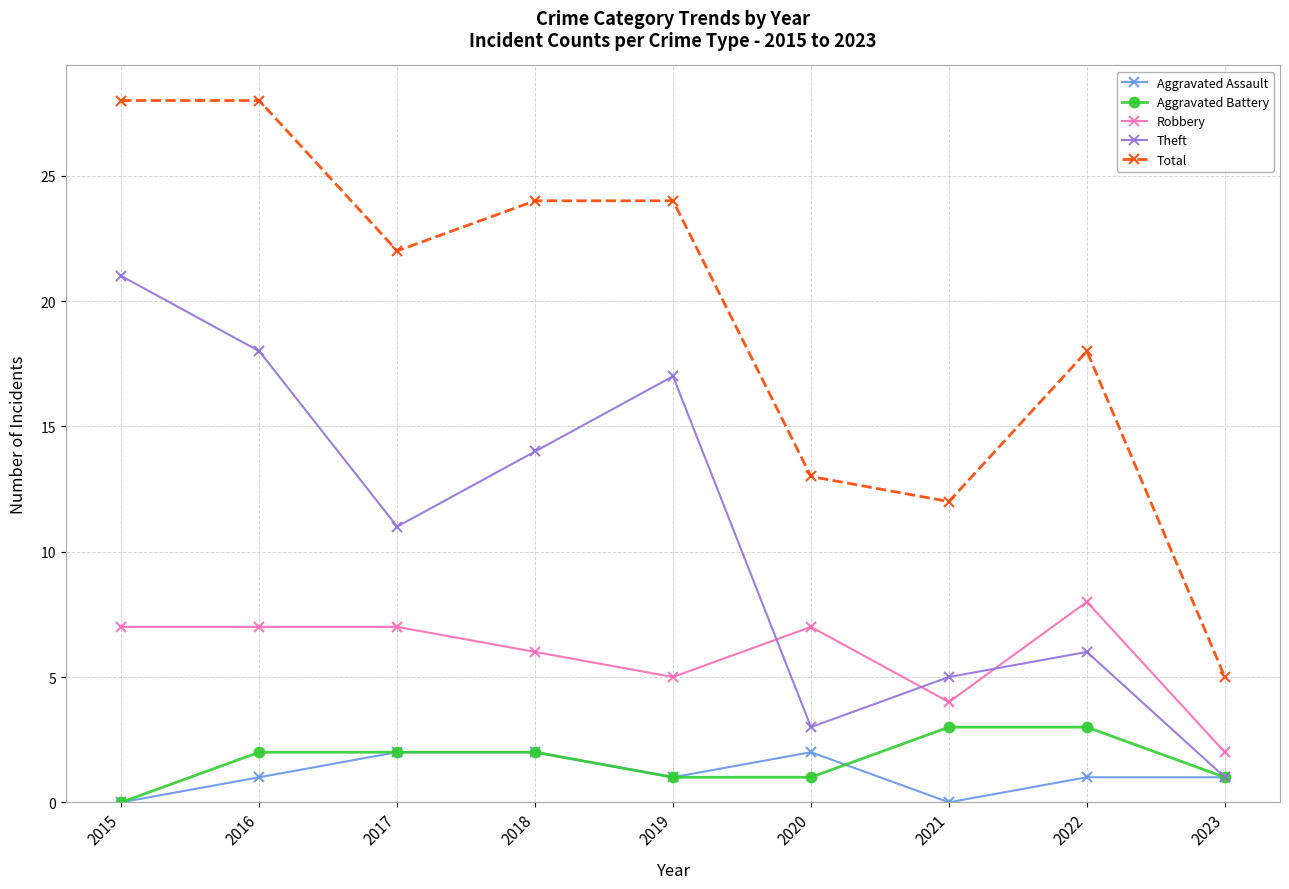

Which series has the largest total across all categories?

Total